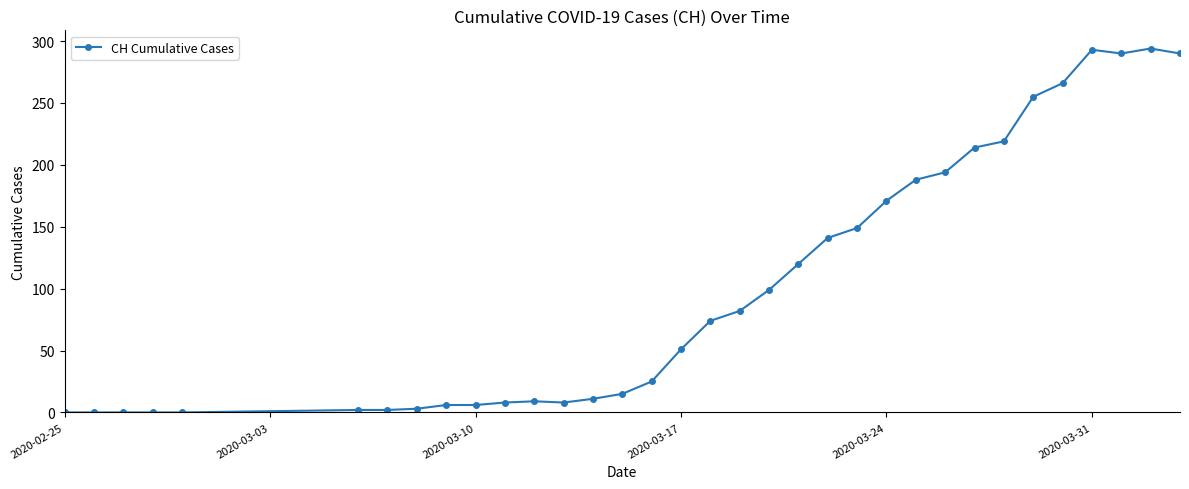

True or false: there are more than 0 points higher than both neighbors.

True